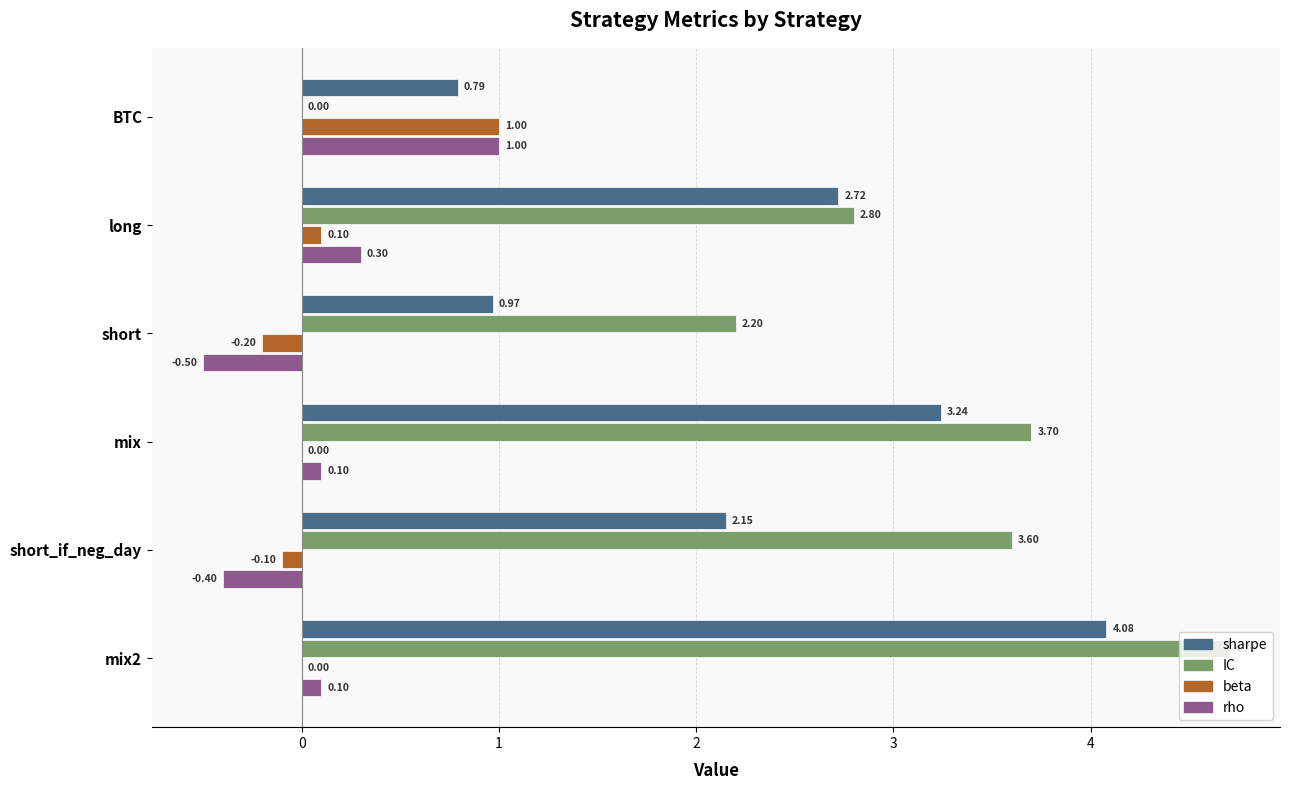

Where is IC nearest to the value 2?

short